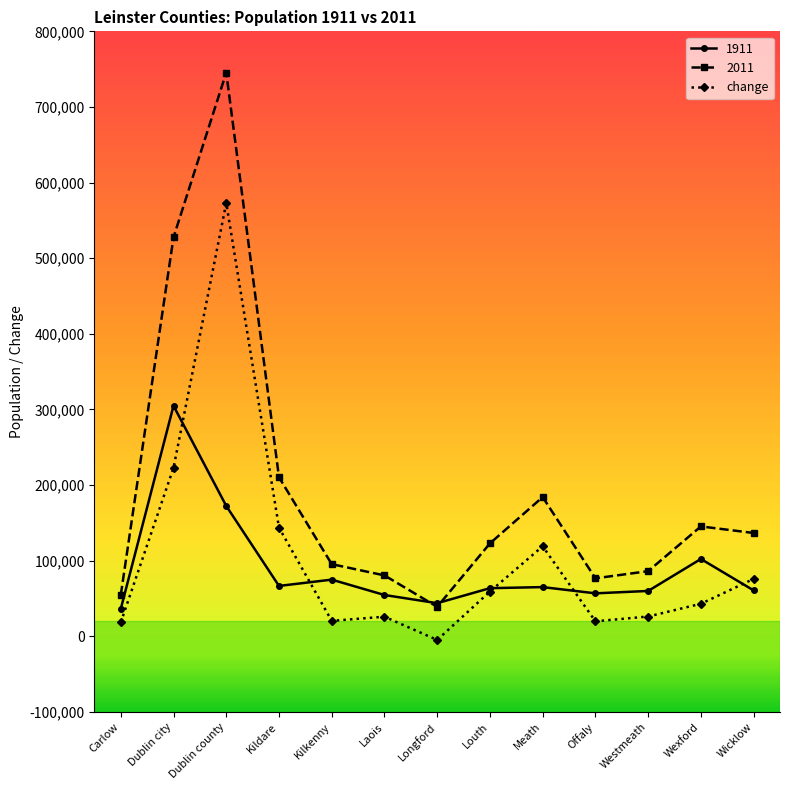

What is the spread (max minus min) of values at Laois?

54629